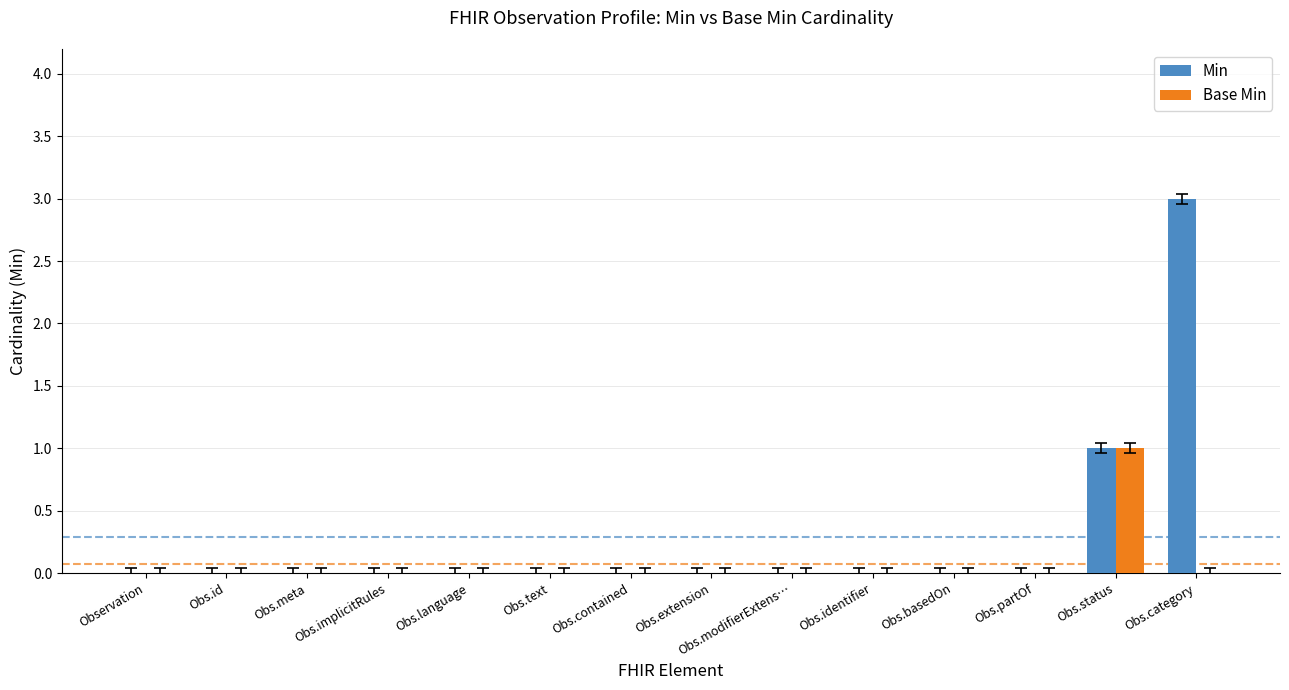

What are all the series names shown in the legend?

Min, Base Min